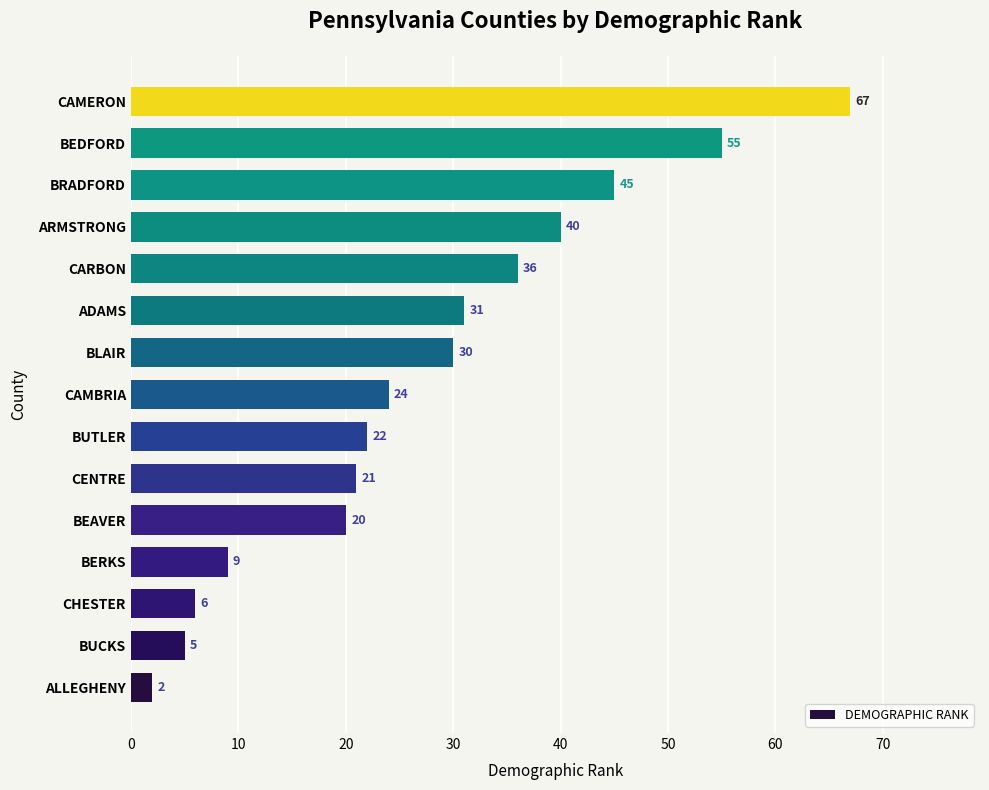

What is the difference between the second highest and second lowest values?

50